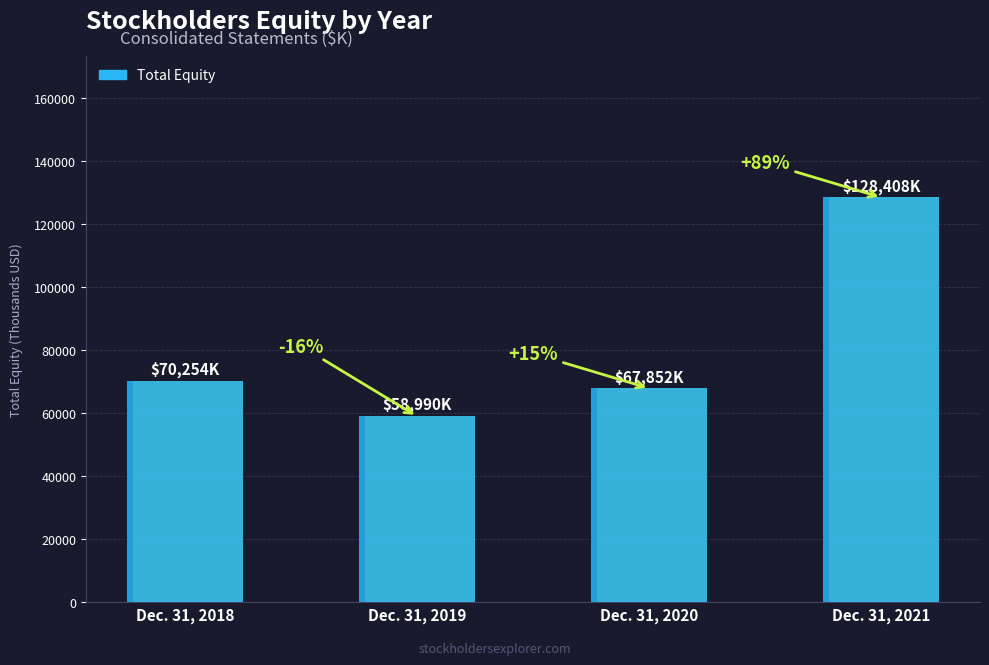

Reading left to right, transcribe all the data shown in this chart.

70254	58990	67852	128408